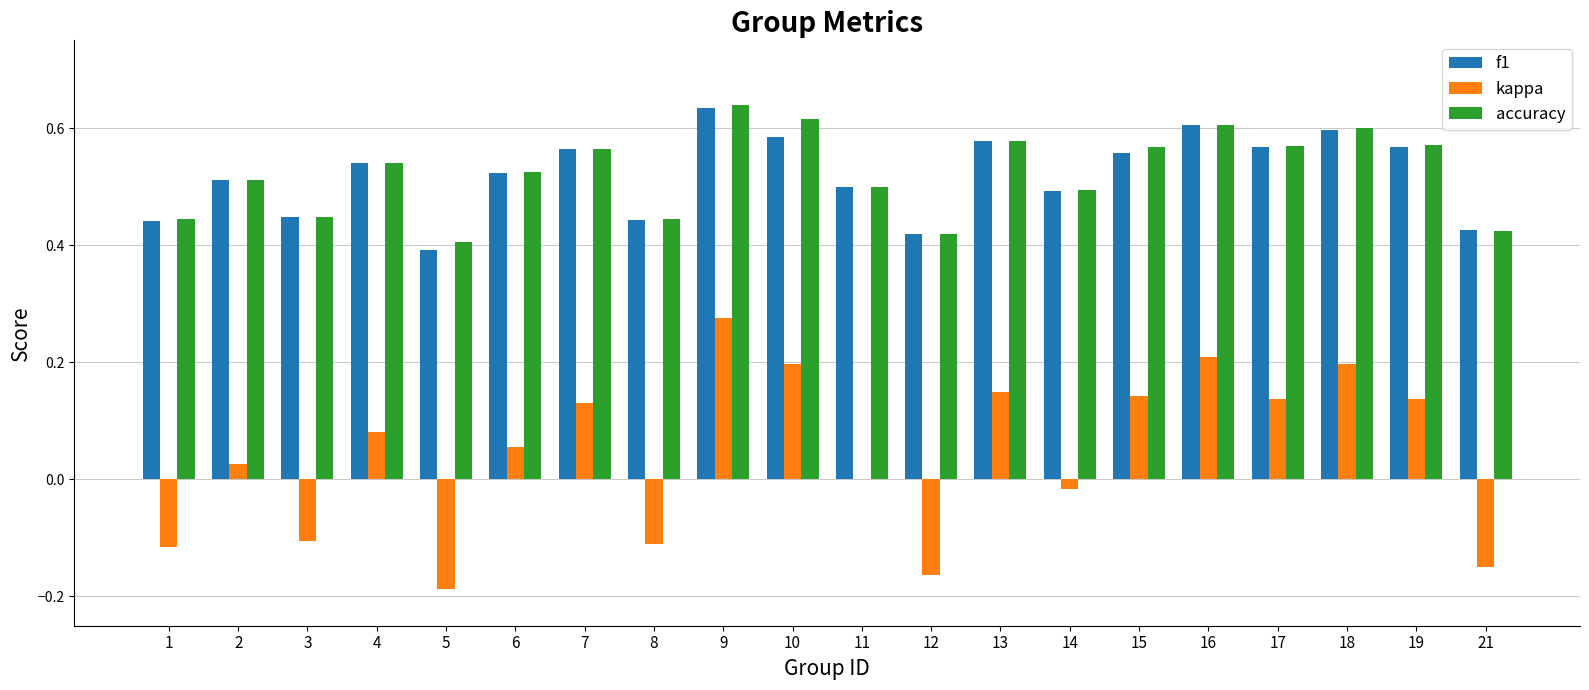

Is the value of kappa at 8 greater than the value of accuracy at 18?

No